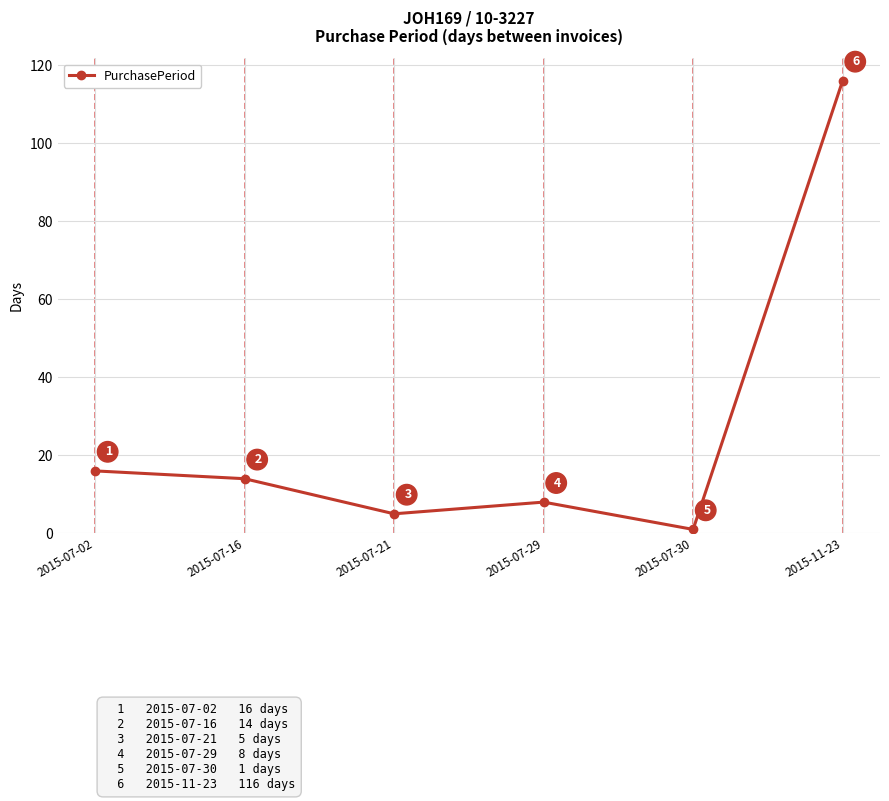

Which label corresponds to the smallest value in the chart?

2015-07-30